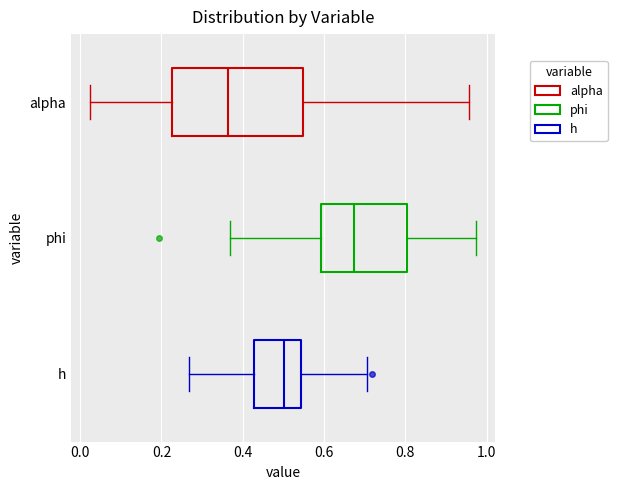

Where does the right whisker of the box for alpha end on the x-axis? The values are not printed on the chart, so give them approximately, as read against the axis.

0.96